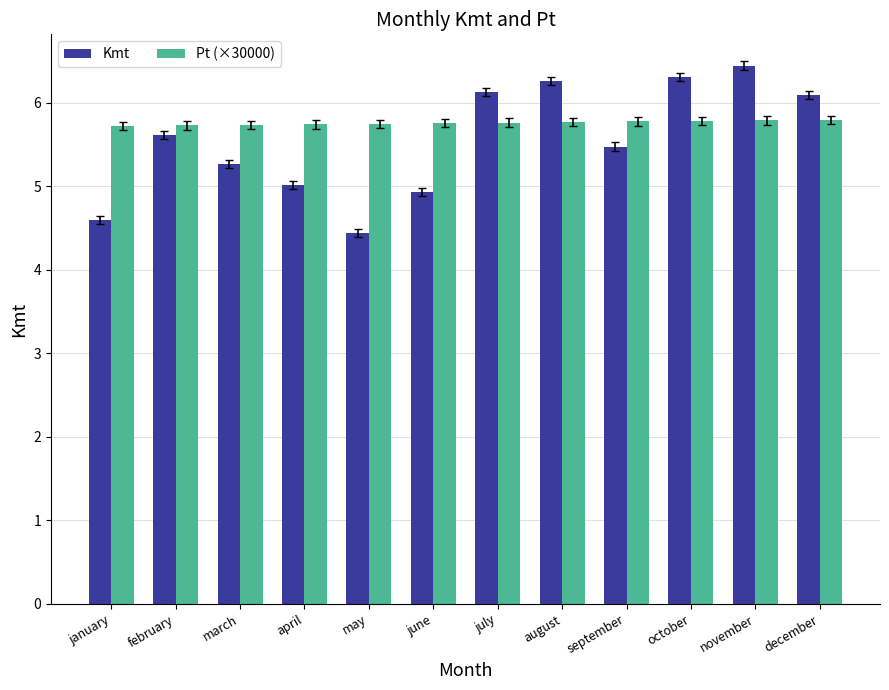

What is the sum of all Kmt values?

66.6